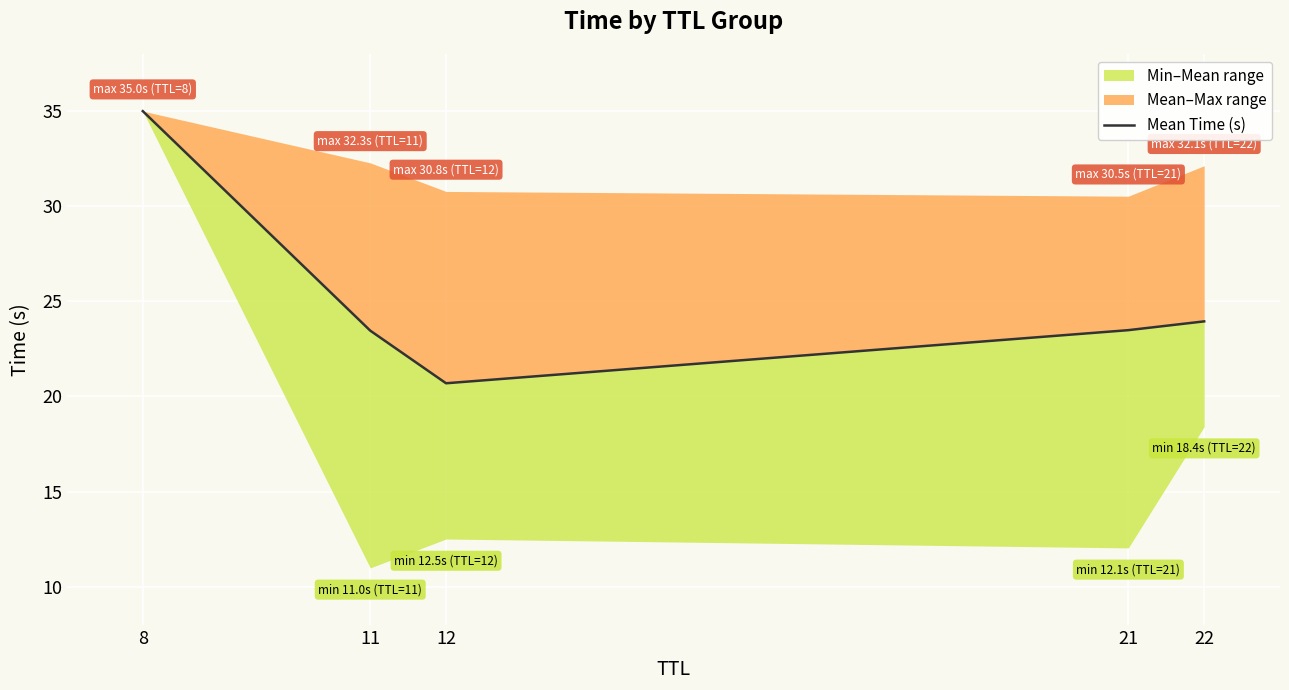

How many lines are shown in the chart?

1